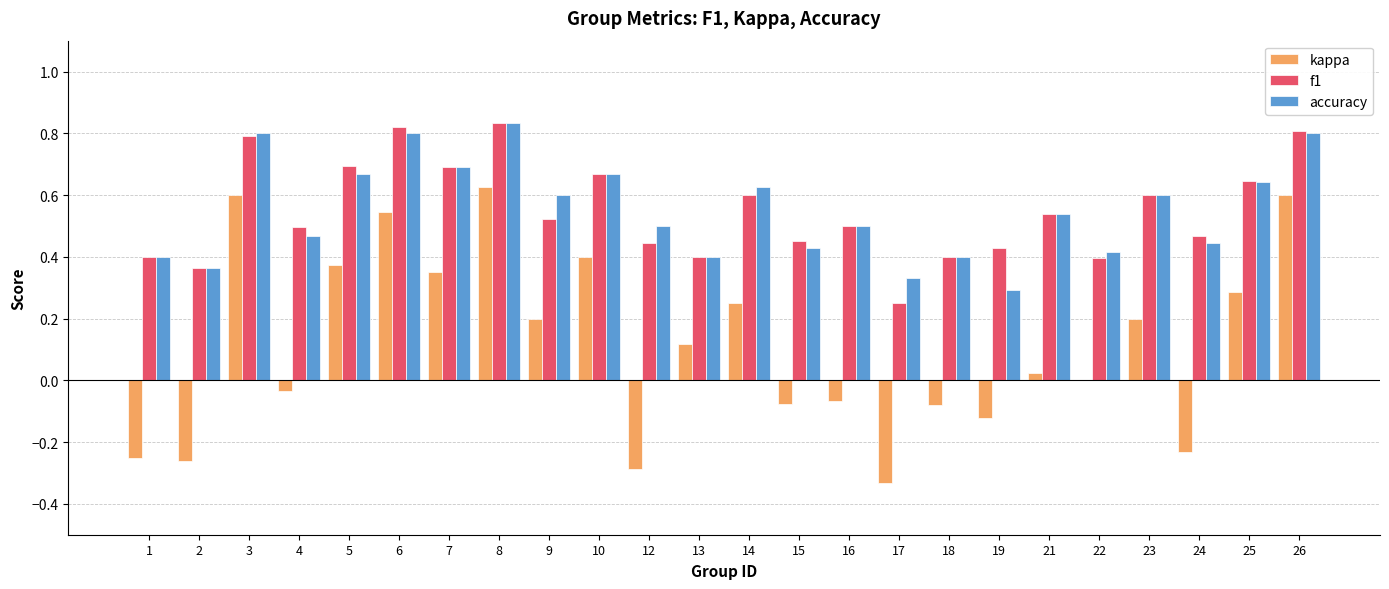

What are all the series names shown in the legend?

kappa, f1, accuracy